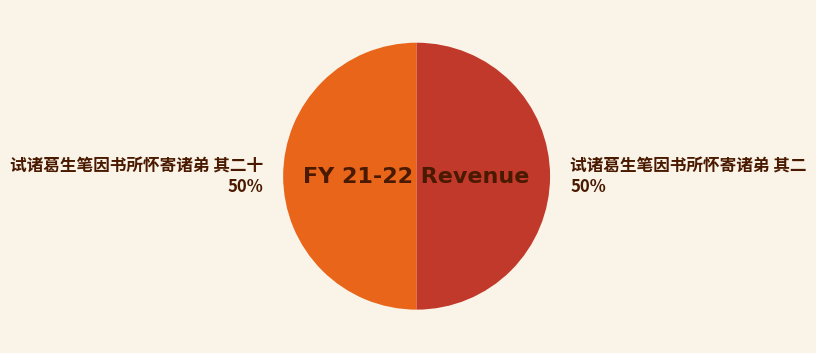

What is the ratio of the value at 试诸葛生笔因书所怀寄诸弟 其二 to the value at 试诸葛生笔因书所怀寄诸弟 其二十?

1.0